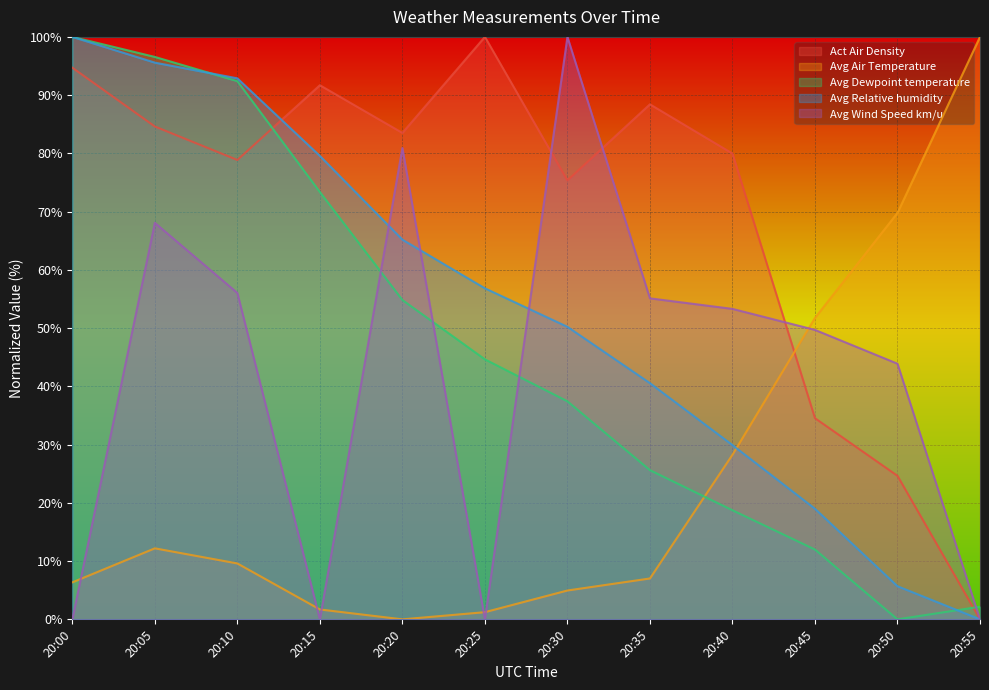

Where does the Avg Wind Speed km/u series first go above 53?

20:05